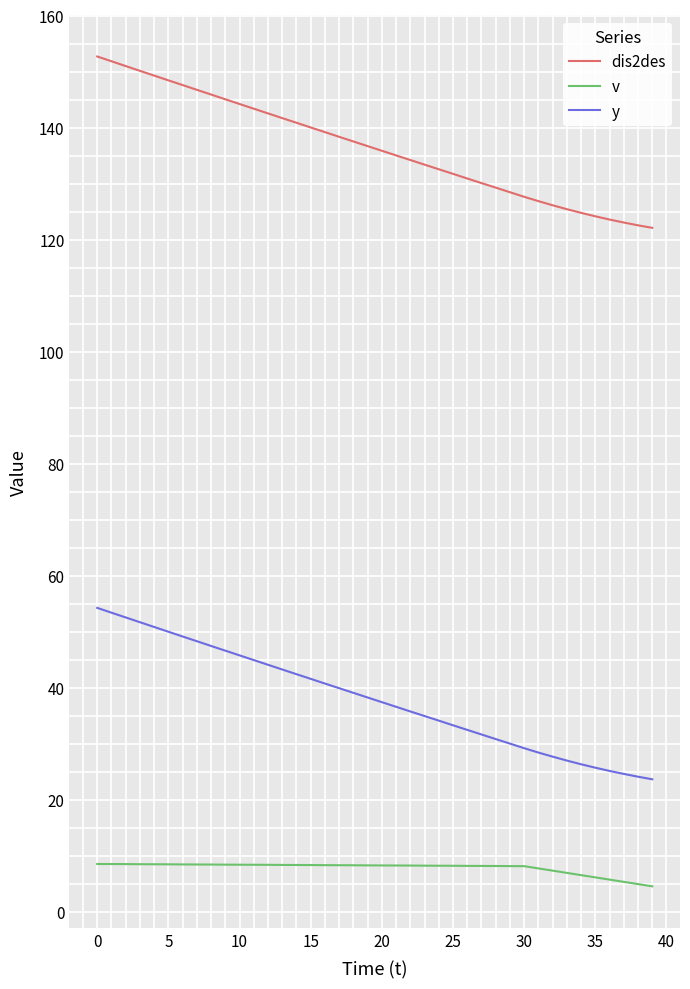

Which series has the largest total across all categories?

dis2des